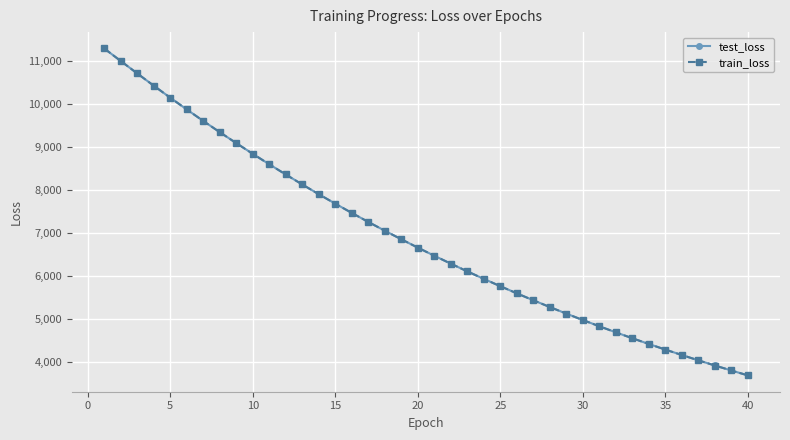

Which series has the widest spread of values?

test_loss